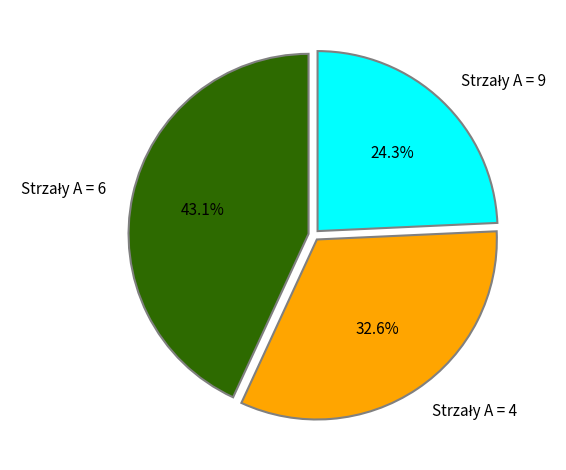

Is there a majority slice in this chart?

No